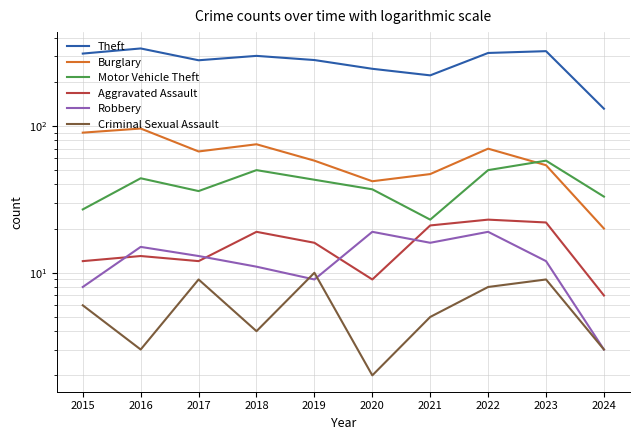

What is the lowest value of the Criminal Sexual Assault series?

2